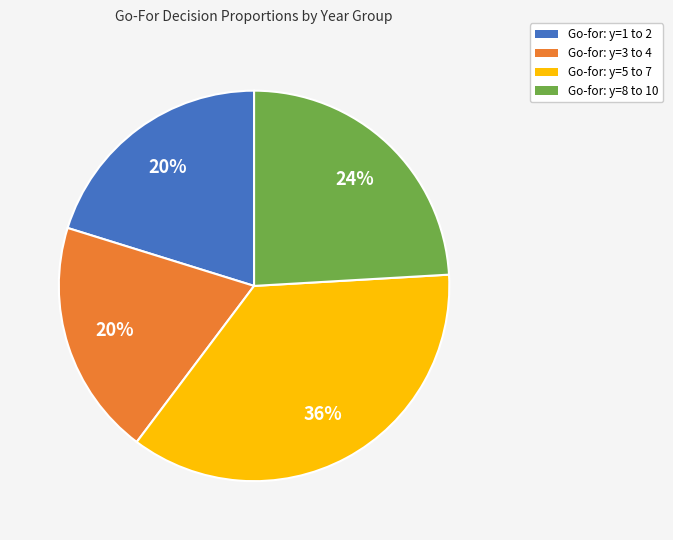

What is the largest slice in the pie chart?

Go-for: y=5 to 7